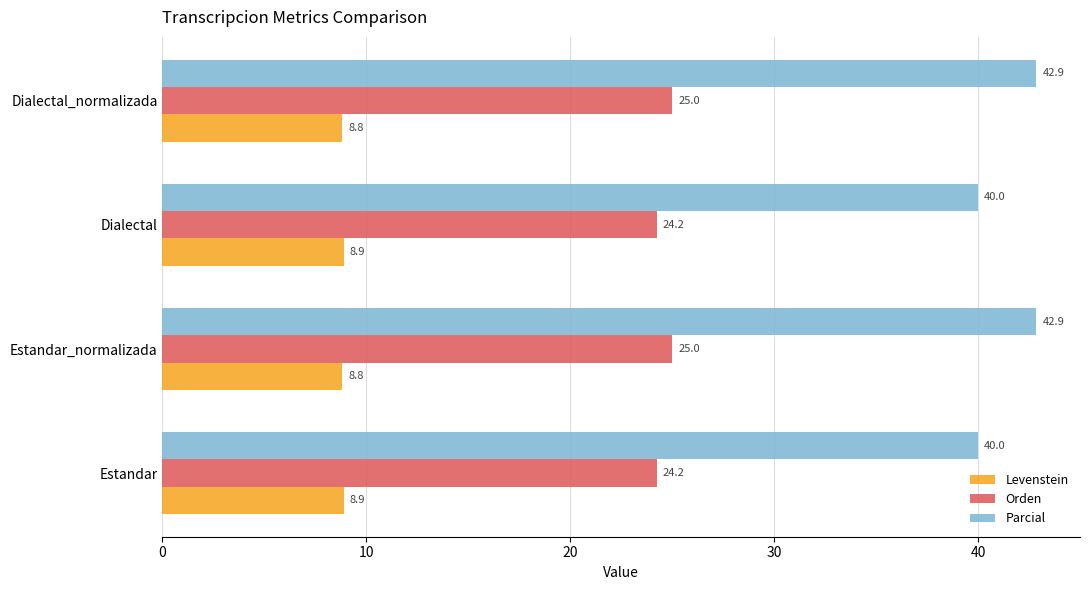

Which series has the widest spread of values?

Parcial